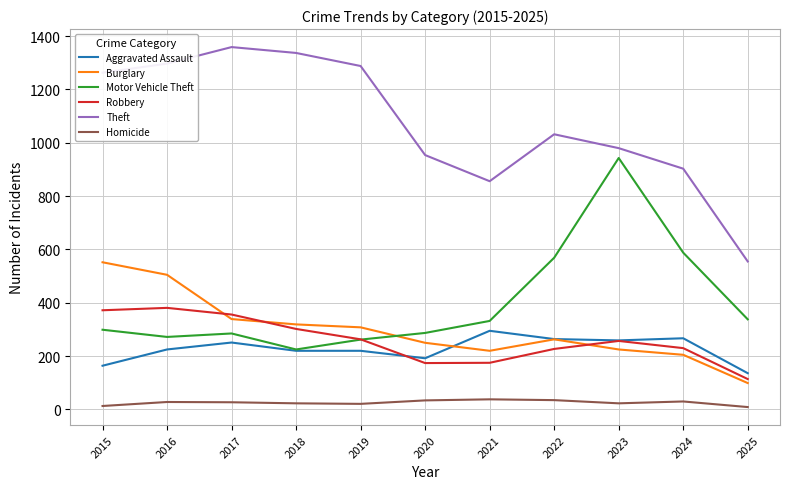

What is the difference between the maximum and minimum values in the Aggravated Assault series?

159